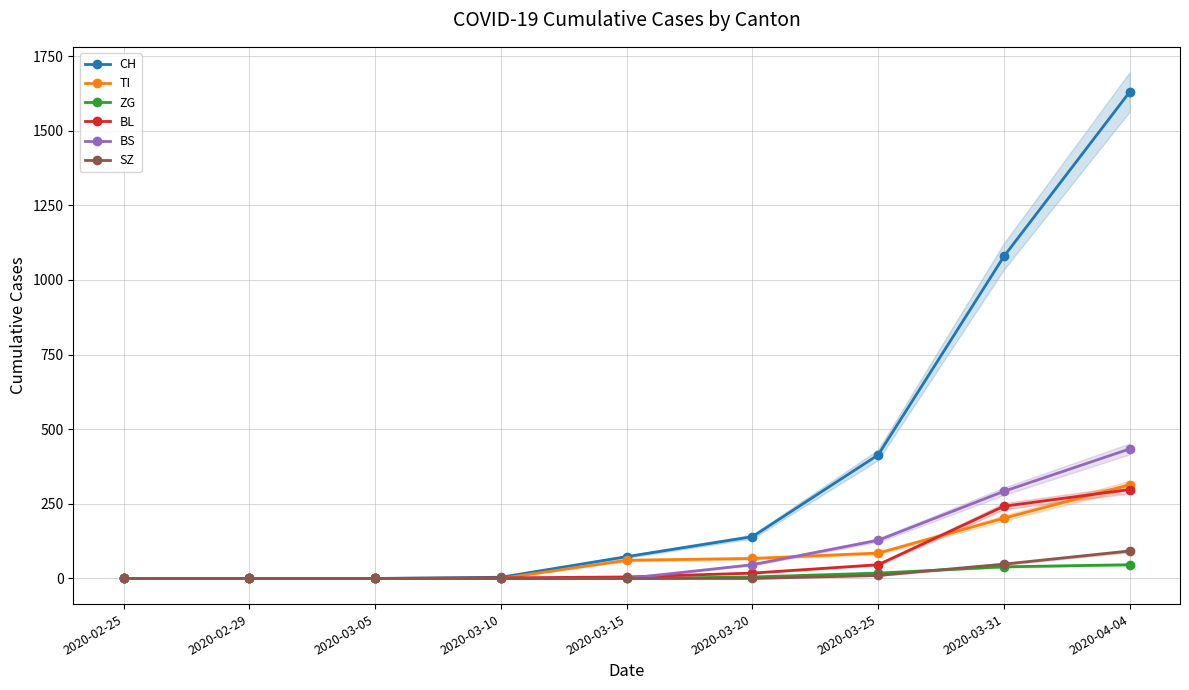

Is it true that BS equals 0 at 2020-02-25?

True